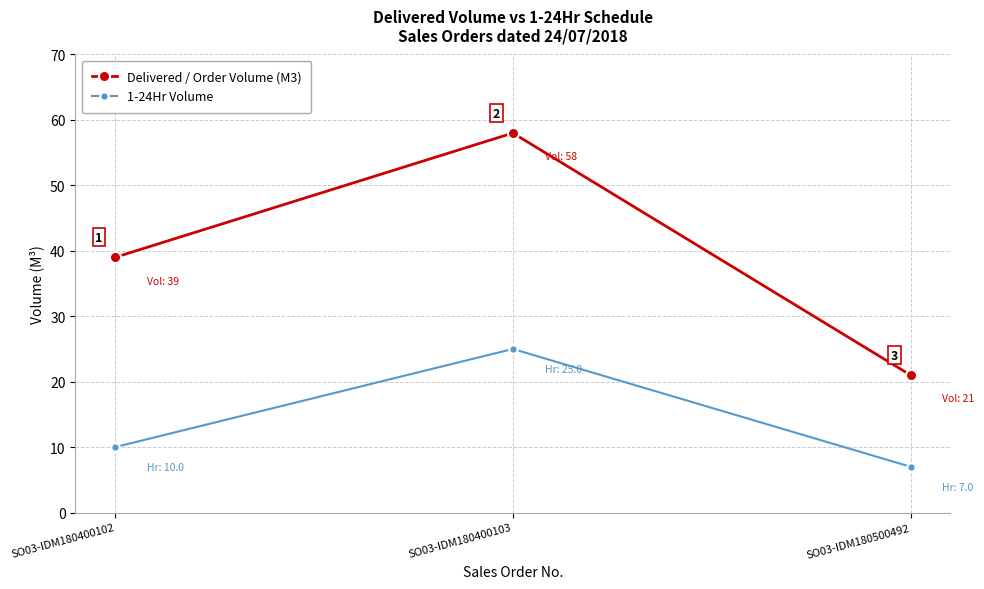

What value does the Delivered / Order Volume (M3) series have at SO03-IDM180400102?

39